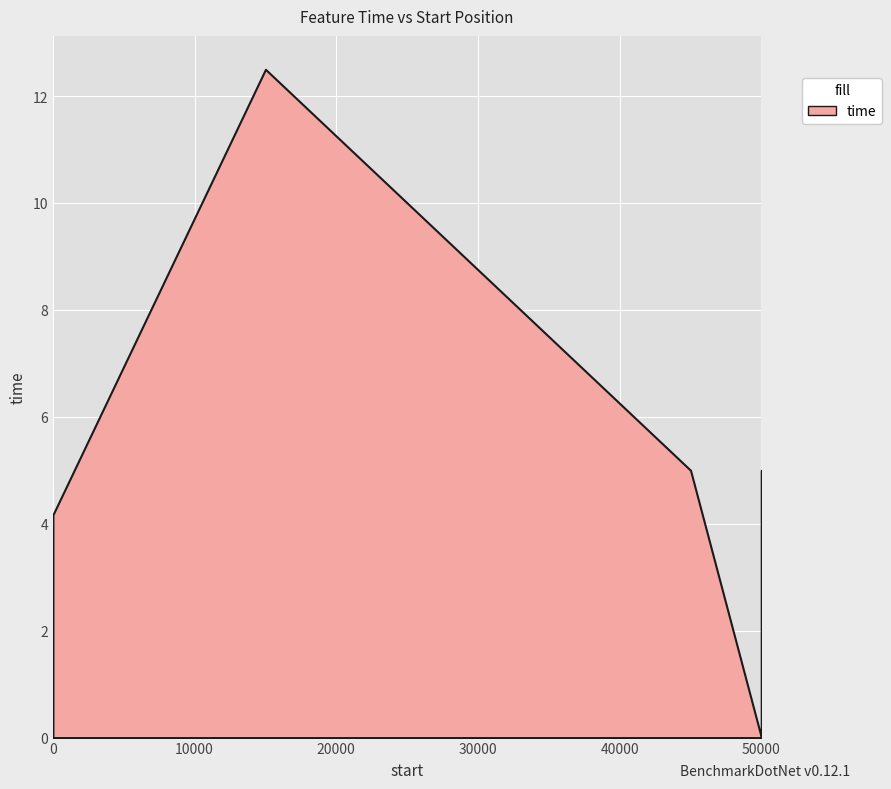

Is it true that the value at 45000 is 6.5?

False